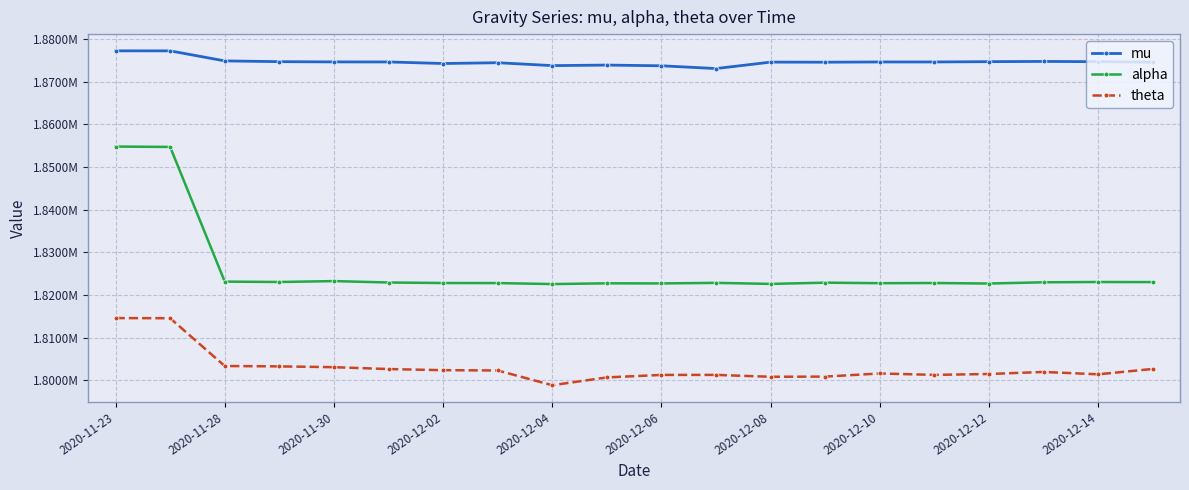

True or false: theta and alpha intersect in this chart.

False